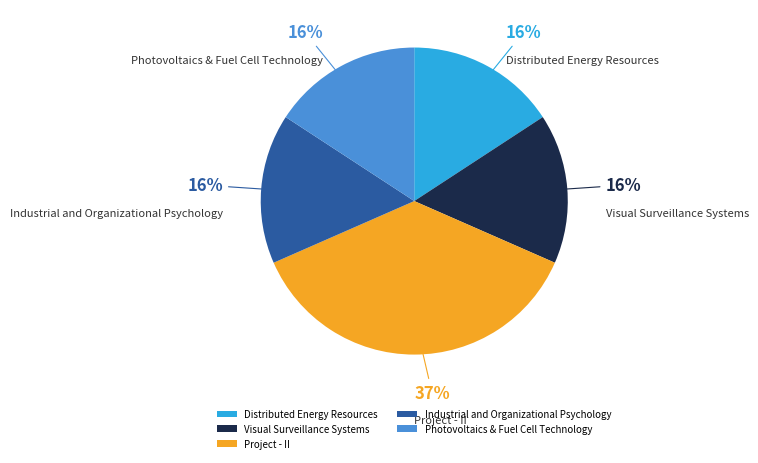

The Visual Surveillance Systems slice represents 25% of the pie. True or false?

False